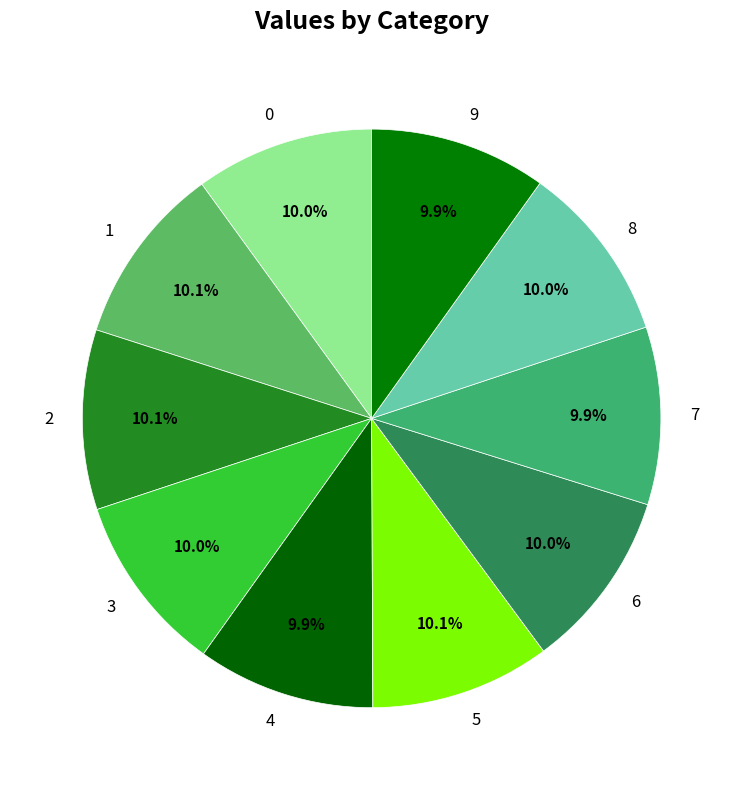

Is the sum of 8 and 6 greater than half?

No